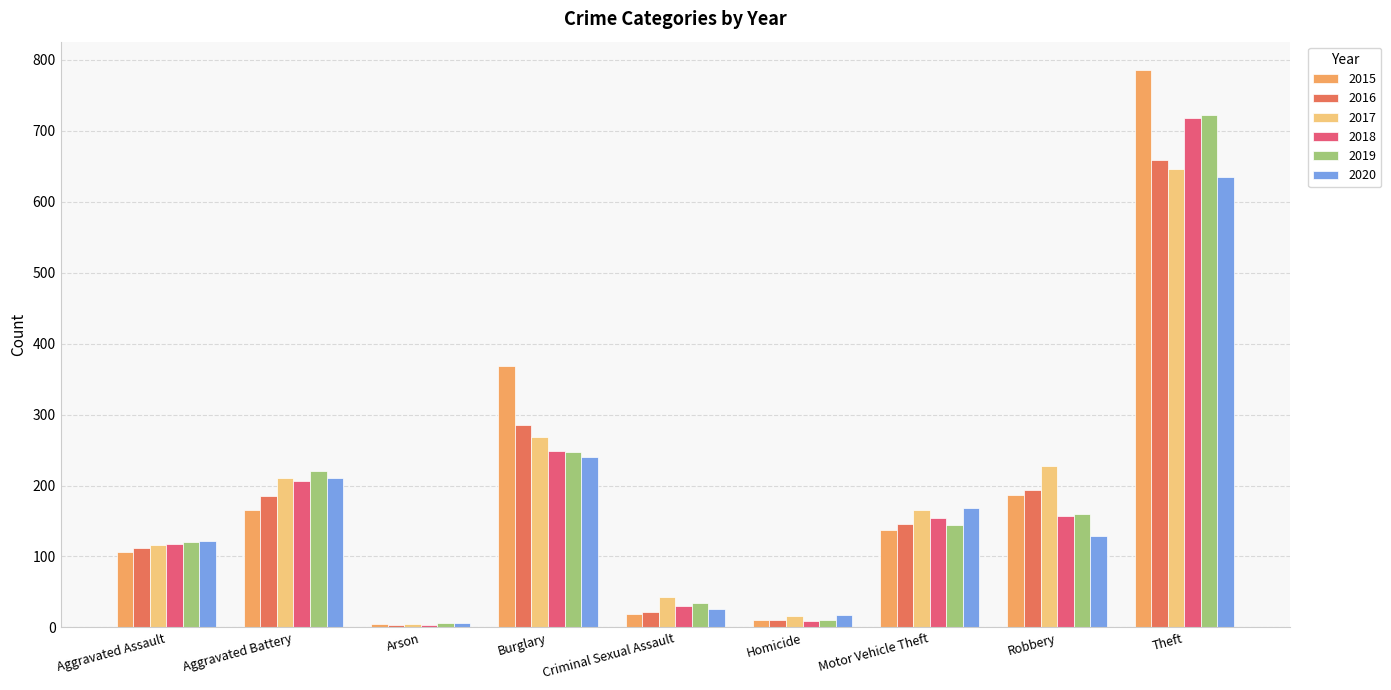

What are all the series names shown in the legend?

2015, 2016, 2017, 2018, 2019, 2020